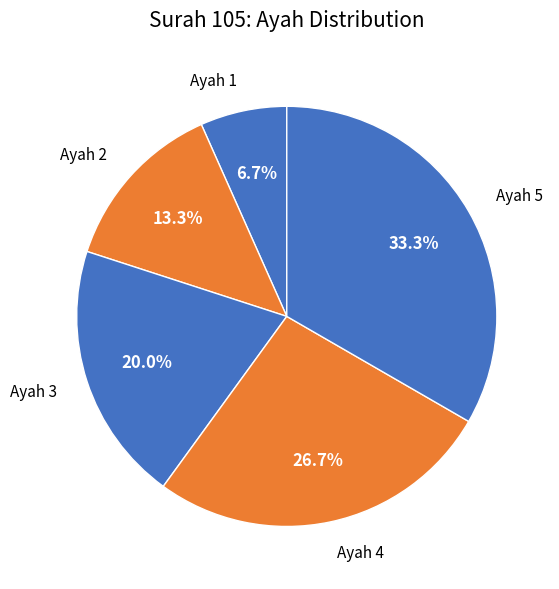

To the nearest percent, what percentage of the pie is Ayah 5?

33%